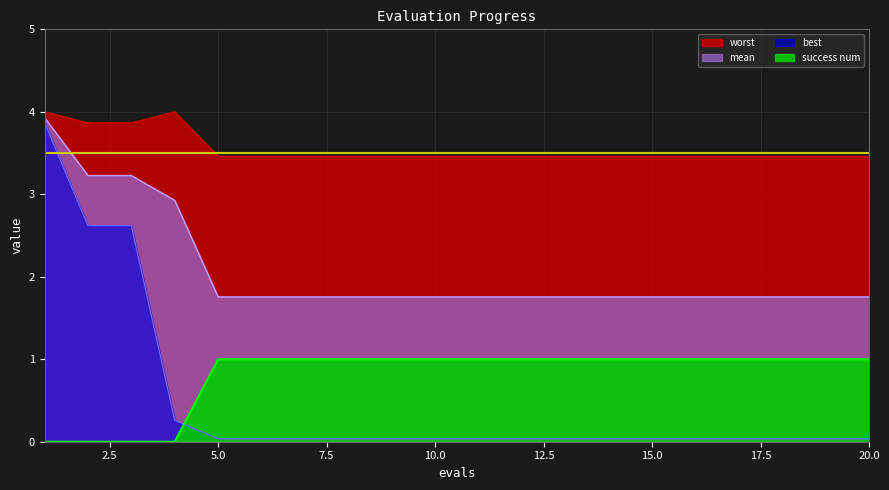

True or false: success num has more than 1 interior local peaks.

False